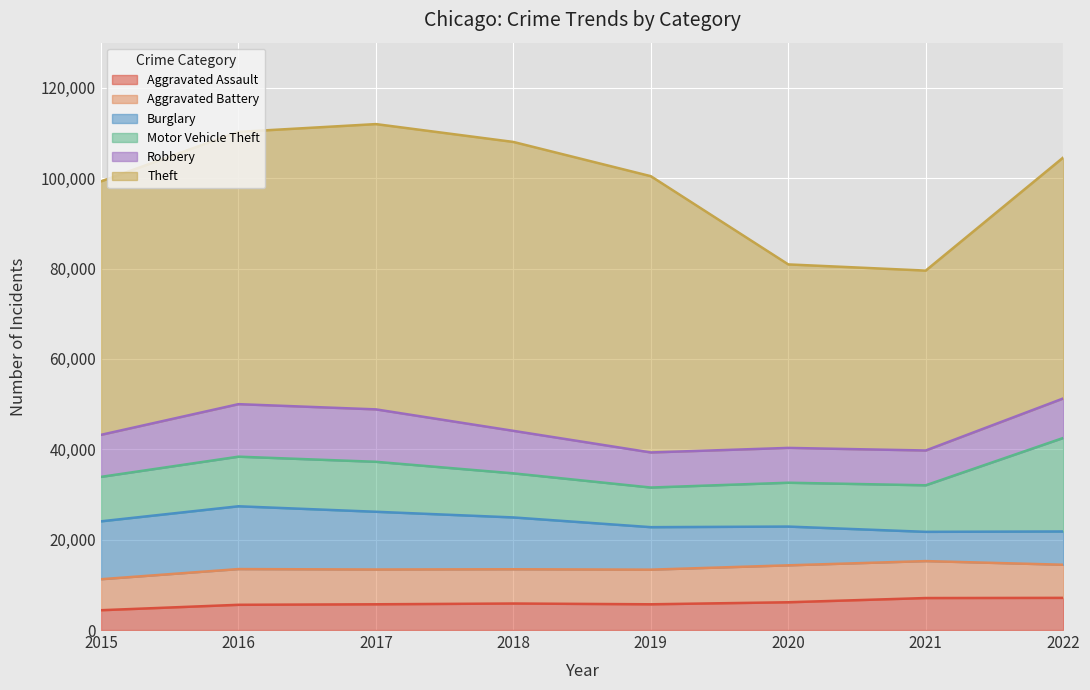

In Burglary, how many points are higher than both neighbors (excluding endpoints)?

1